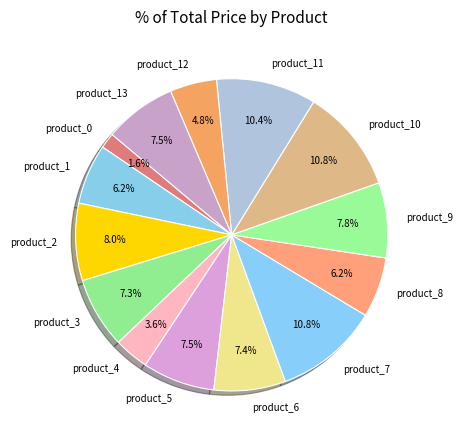

To the nearest percent, what is the average slice percentage?

7%